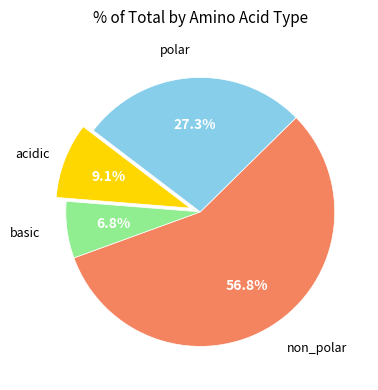

Rank the categories by value from lowest to highest.

basic, acidic, polar, non_polar